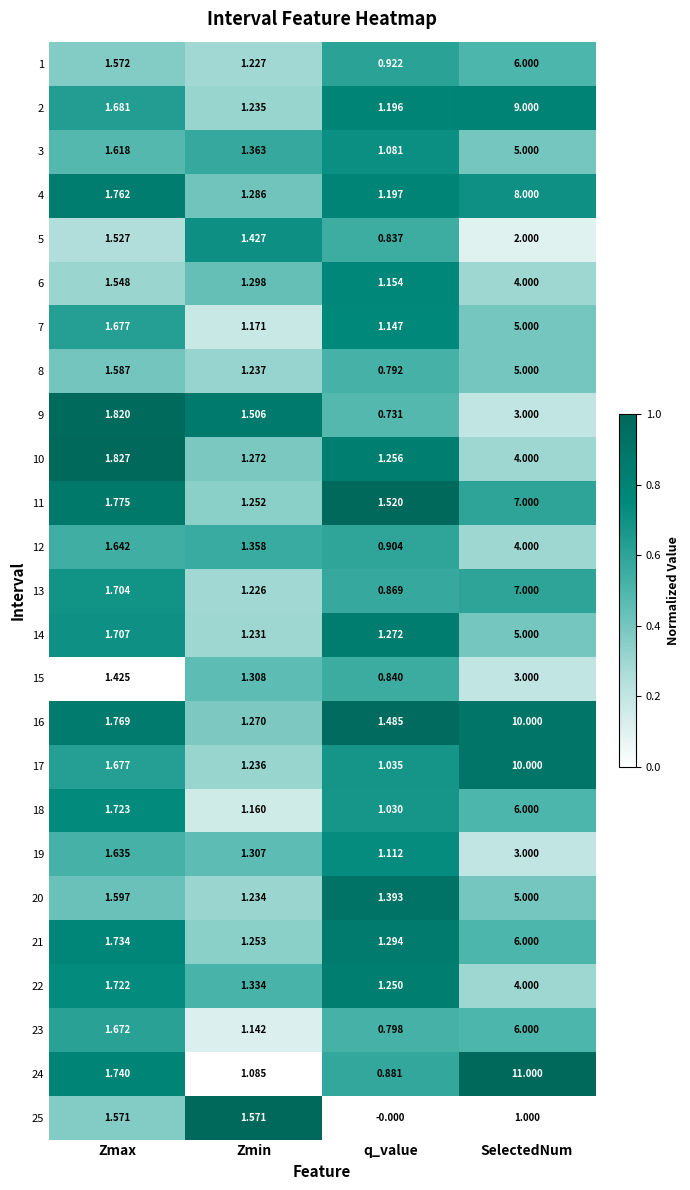

Which category has the lowest value across all series?

q_value